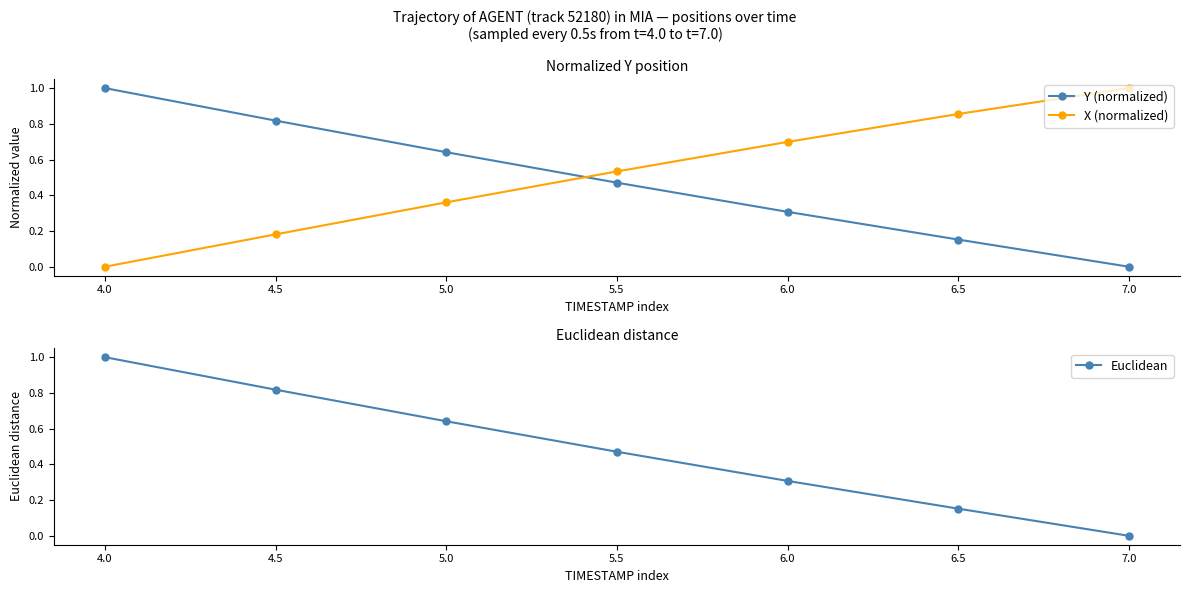

What is the difference between the maximum and minimum values in the Y (normalized) series?

1.0